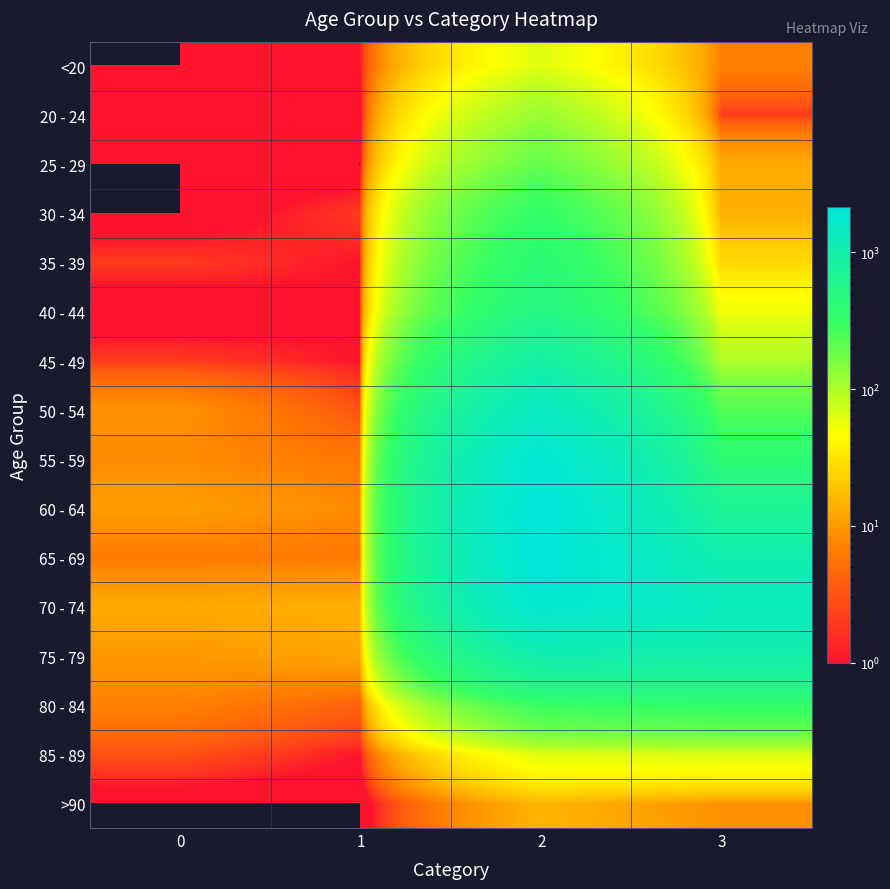

What is the total value across all series at 1?

60